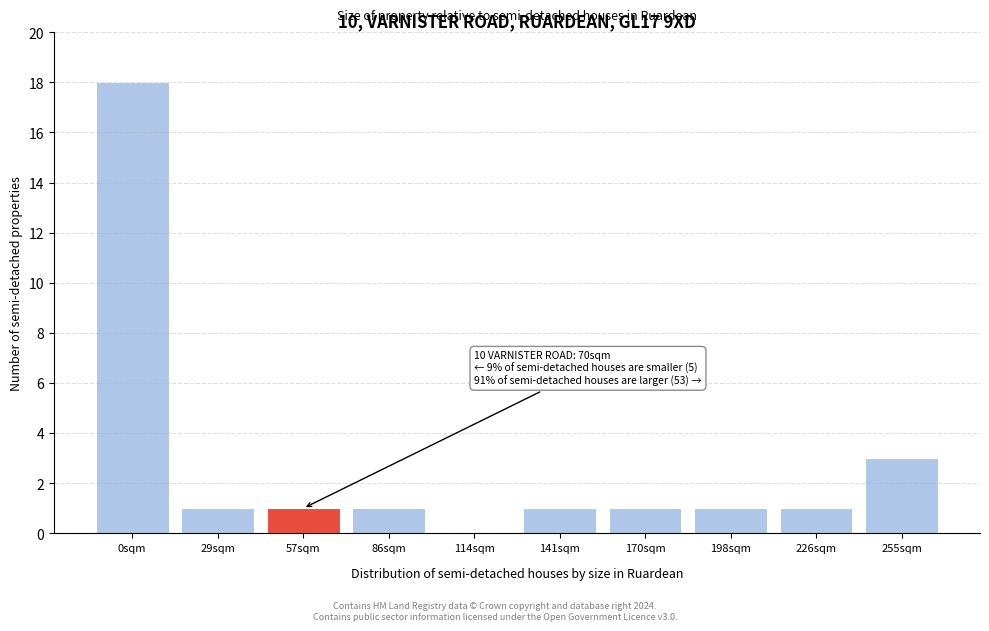

Reading right to left, list all the values displayed in this chart.

255sqm=3	226sqm=1	198sqm=1	170sqm=1	141sqm=1	114sqm=0	86sqm=1	57sqm=1	29sqm=1	0sqm=18